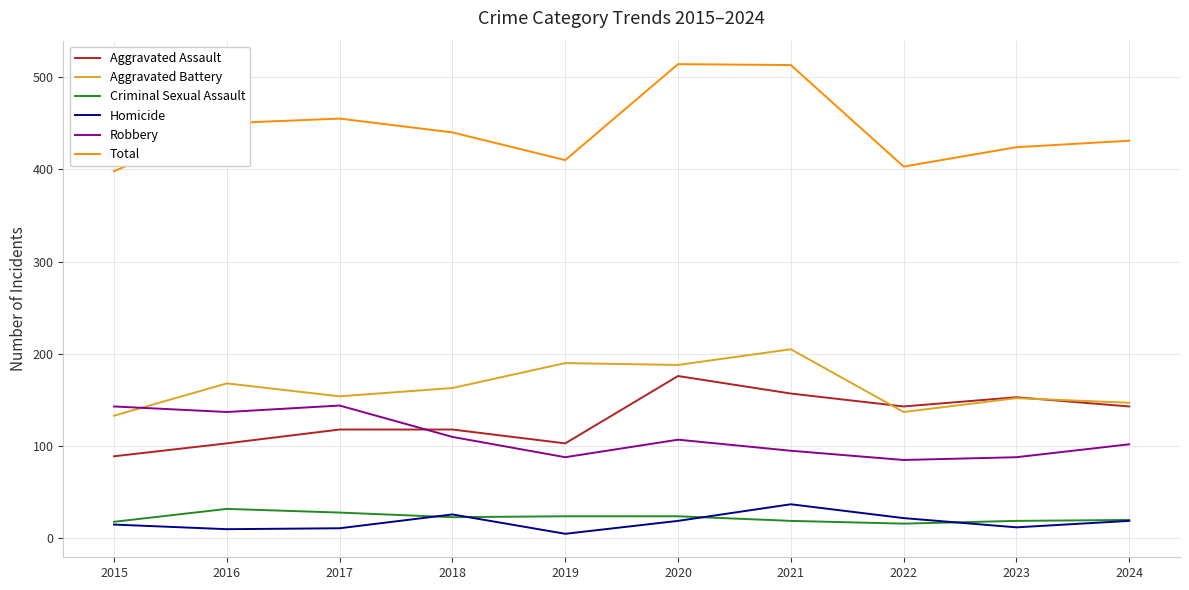

Rank the series by their maximum value, from lowest to highest.

Criminal Sexual Assault, Homicide, Robbery, Aggravated Assault, Aggravated Battery, Total